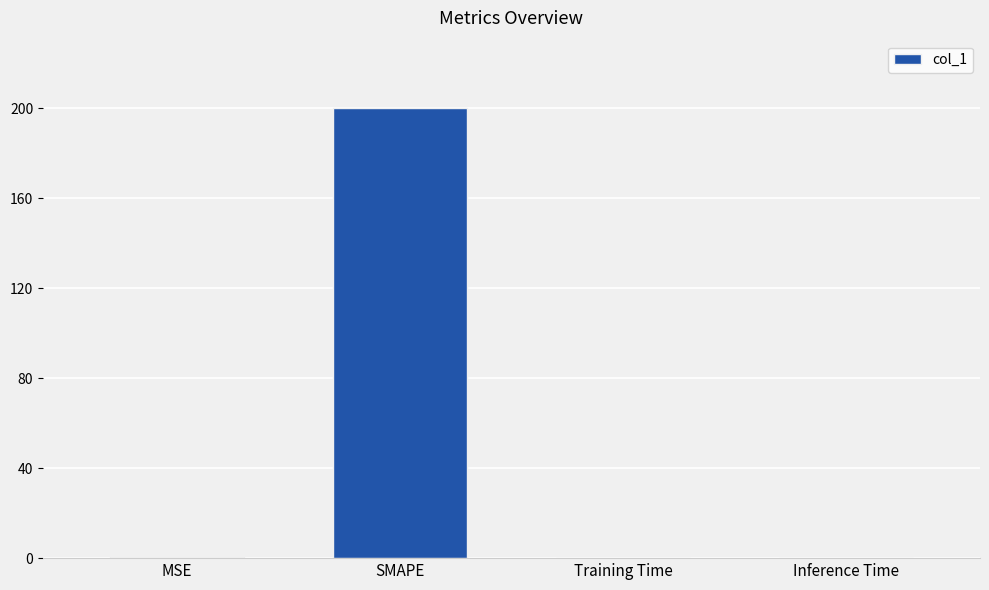

Which category has the highest value across all series?

SMAPE